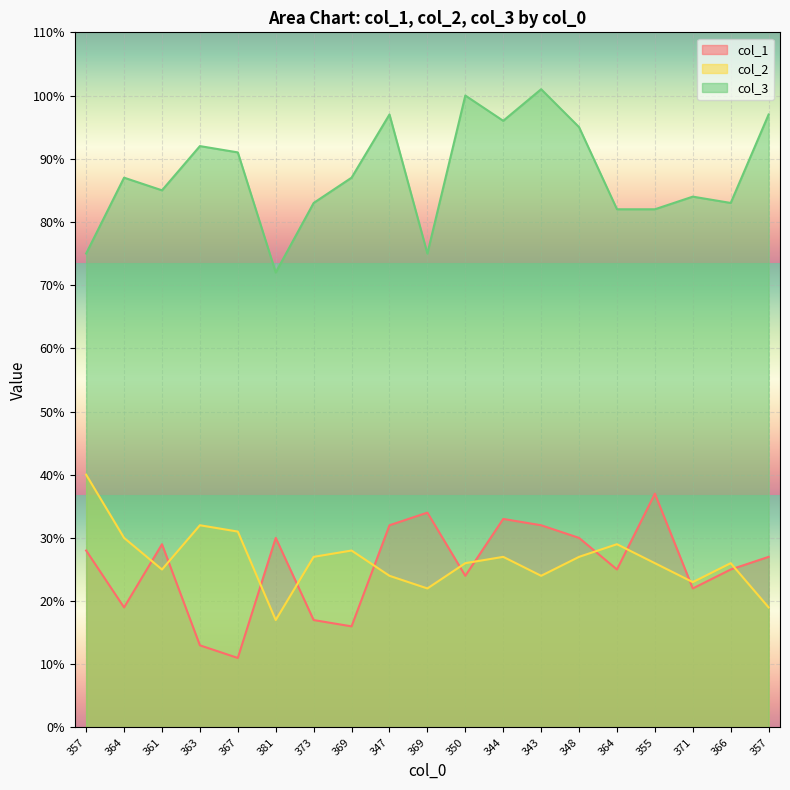

True or false: col_3 and col_1 intersect in this chart.

False